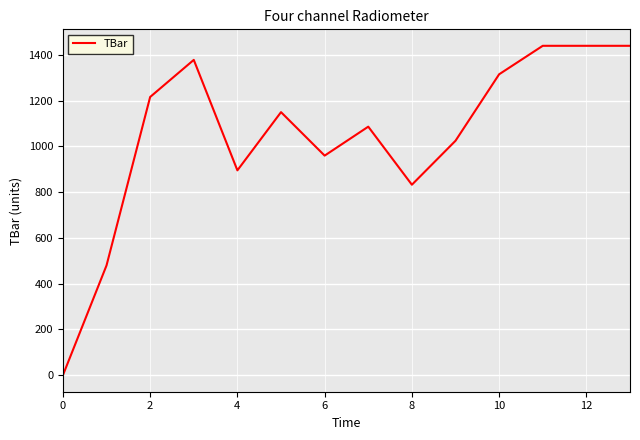

What is the difference between the maximum and minimum values?

1440.0